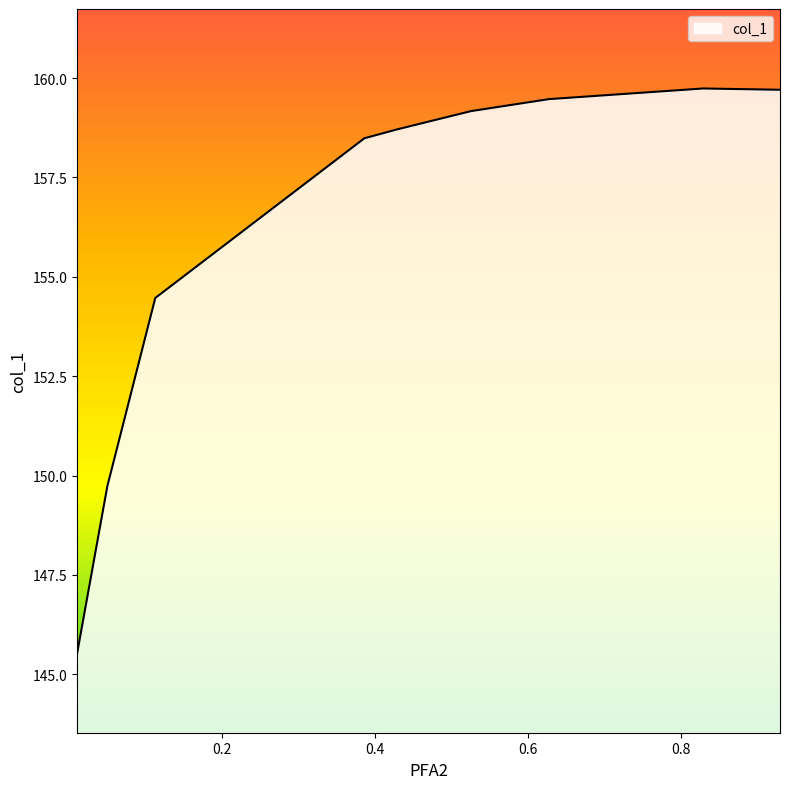

At which label is the value closest to 152?

0.0498